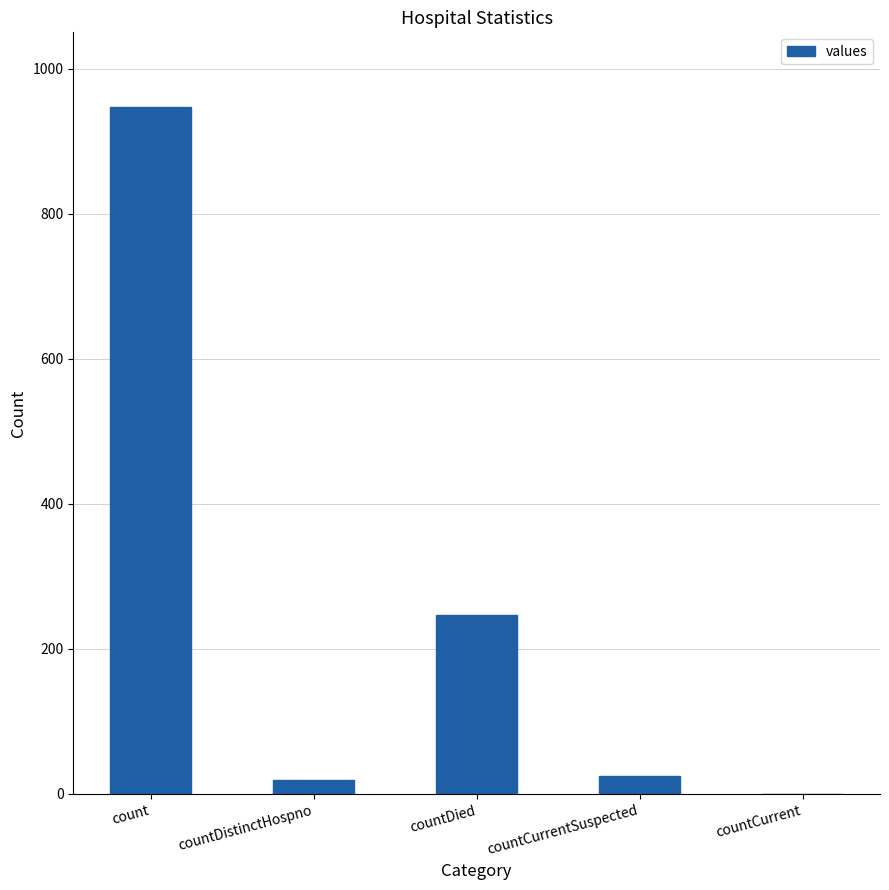

What is the sum of all values?

1238